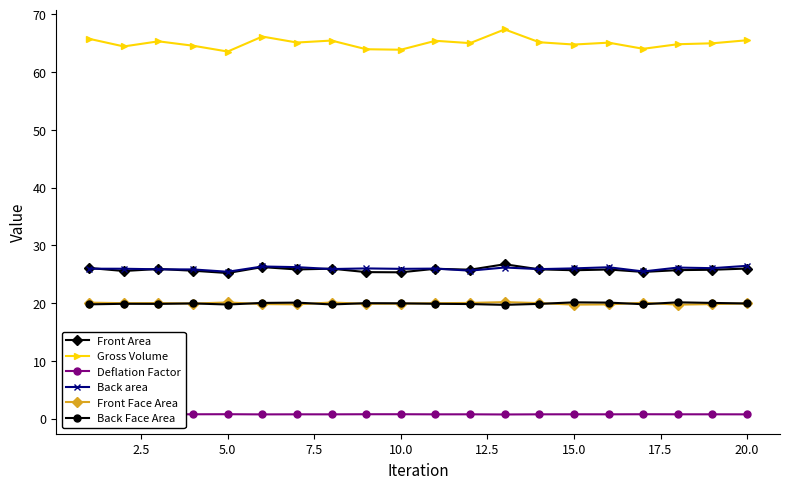

Which series has the widest spread of values?

Gross Volume